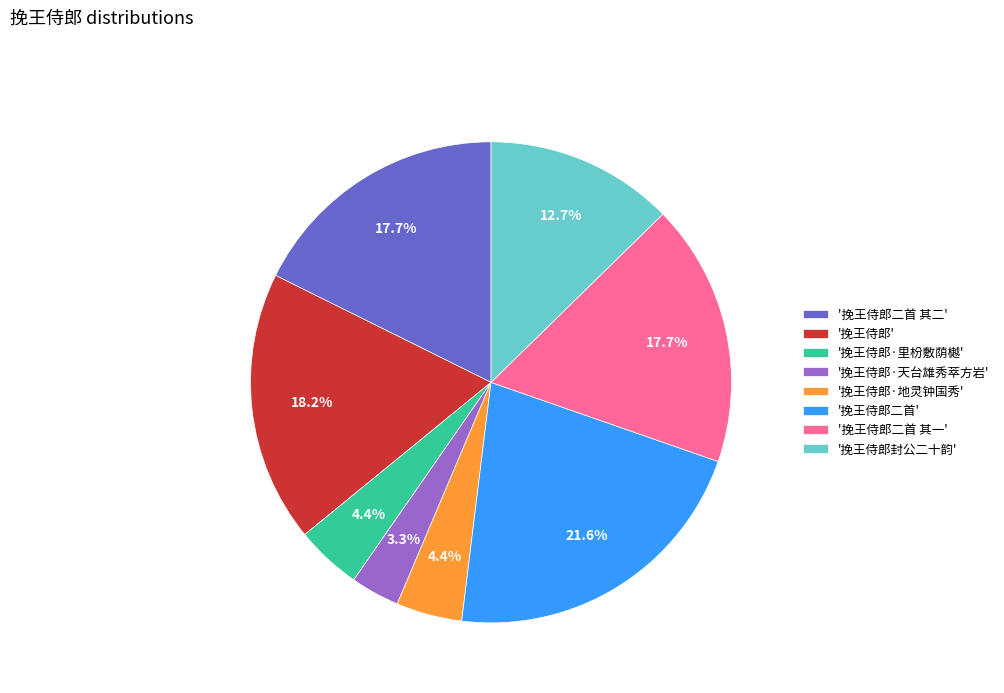

Which category has the biggest portion of the pie?

'挽王侍郎二首'